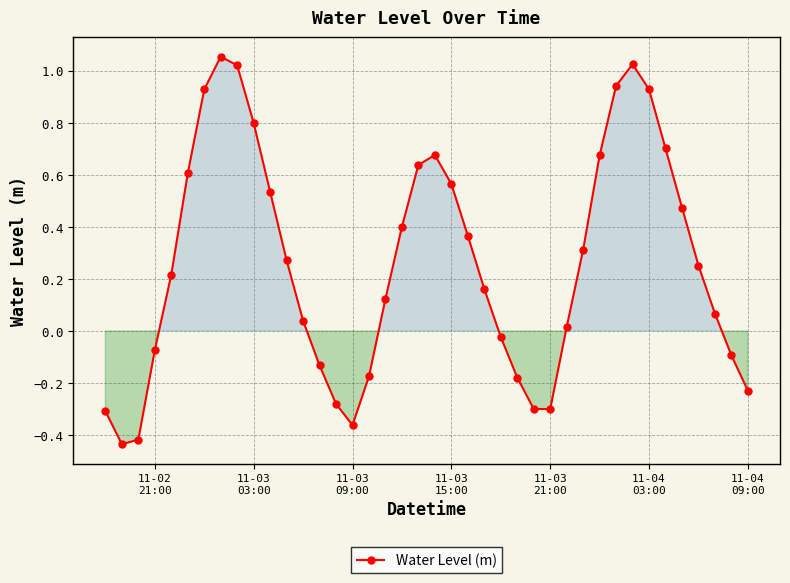

What is the difference between the maximum and second lowest values?

1.5